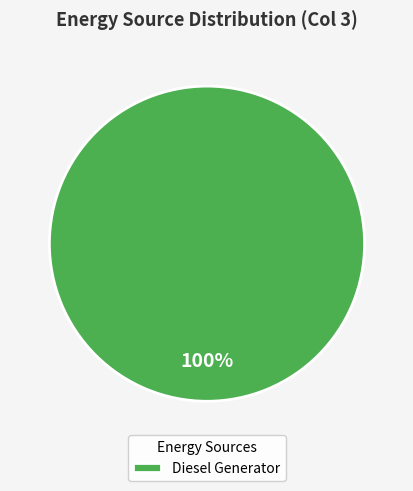

True or false: Diesel Generator accounts for 100% of the total.

True